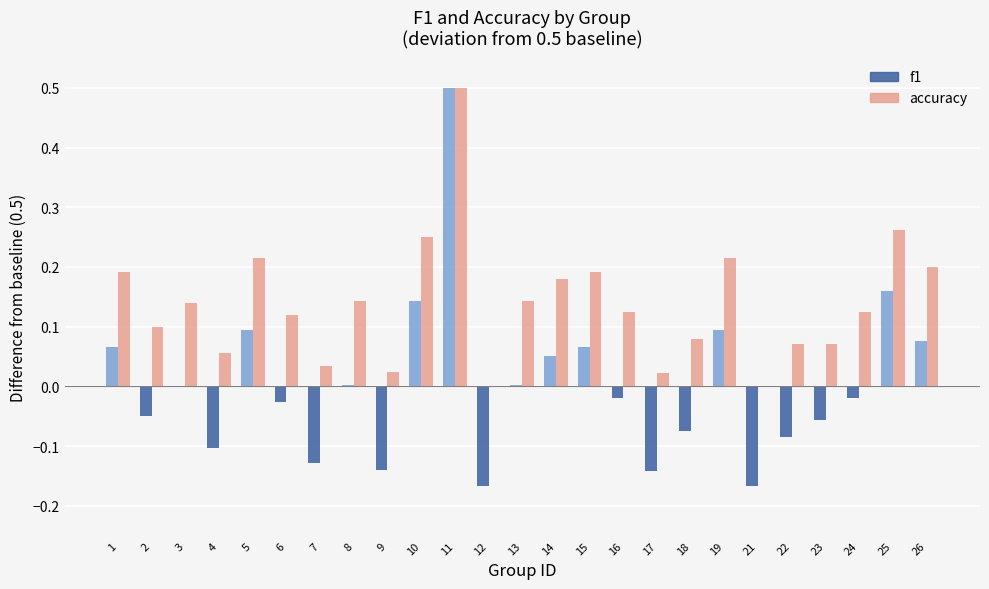

How many groups of bars are there?

25